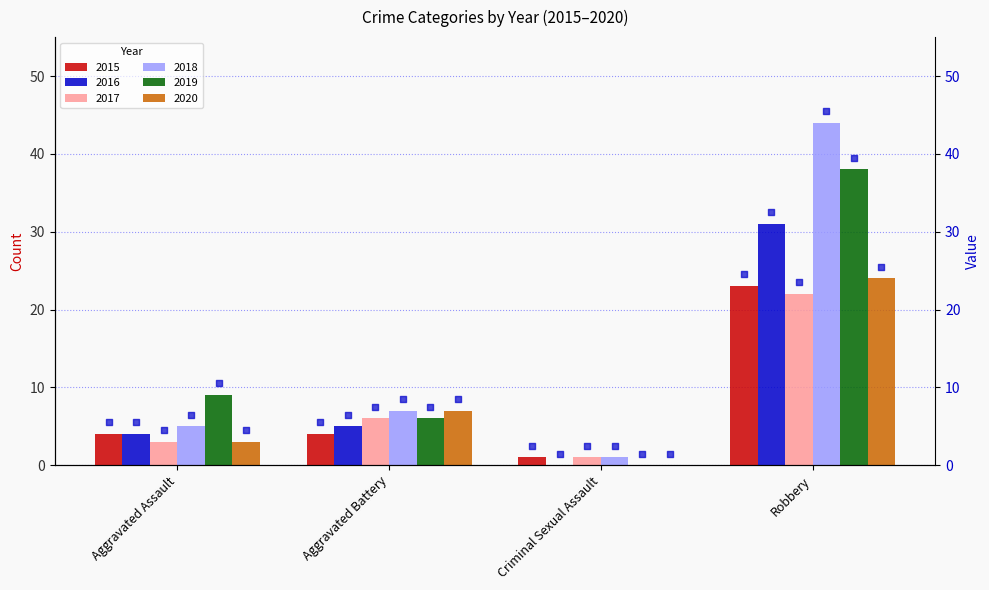

What are all the series names shown in the legend?

2015, 2016, 2017, 2018, 2019, 2020